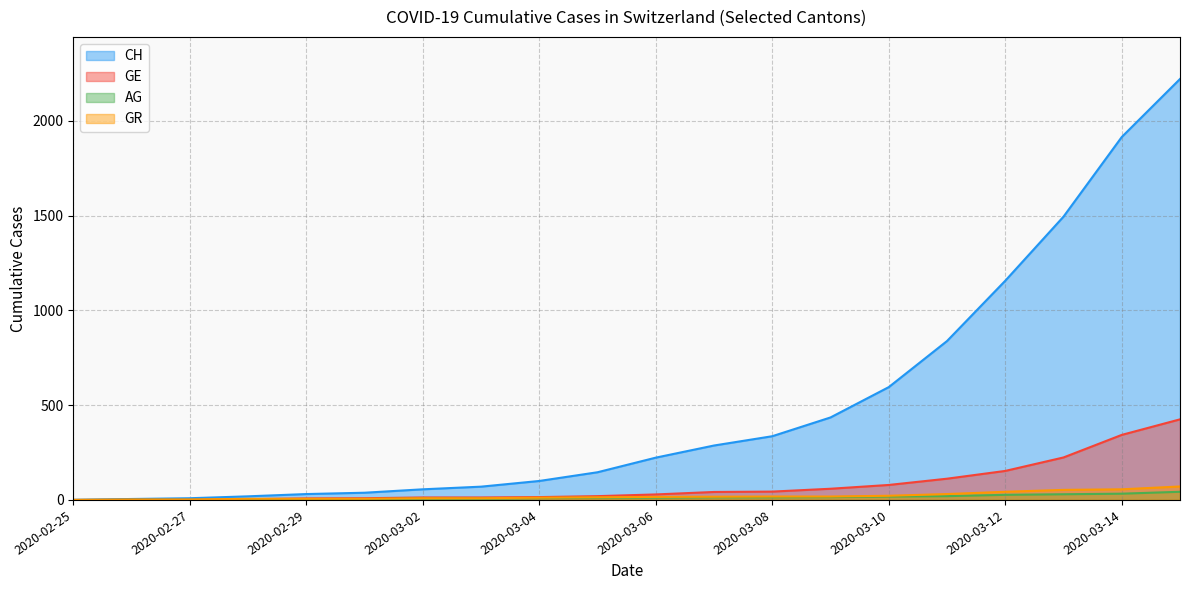

True or false: GE has a value of -143 at 2020-02-25.

False